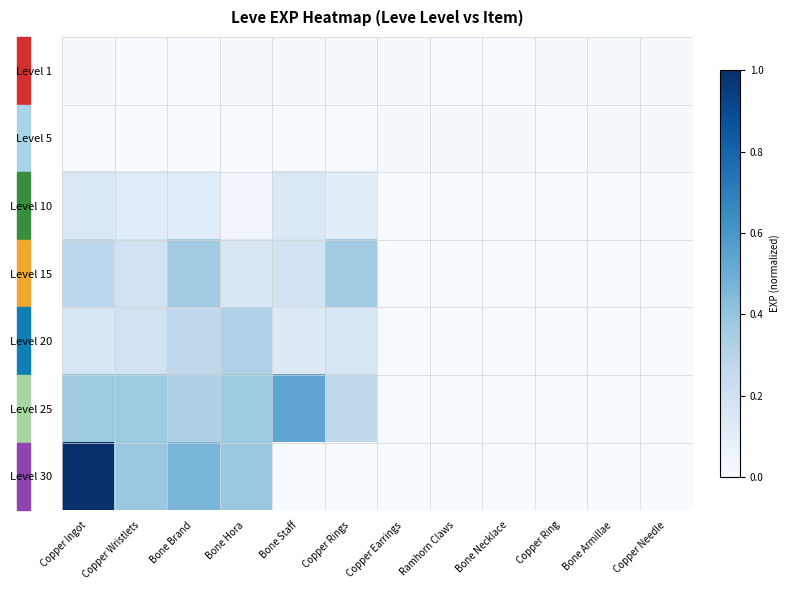

At how many categories does at least one series exceed 0?

12